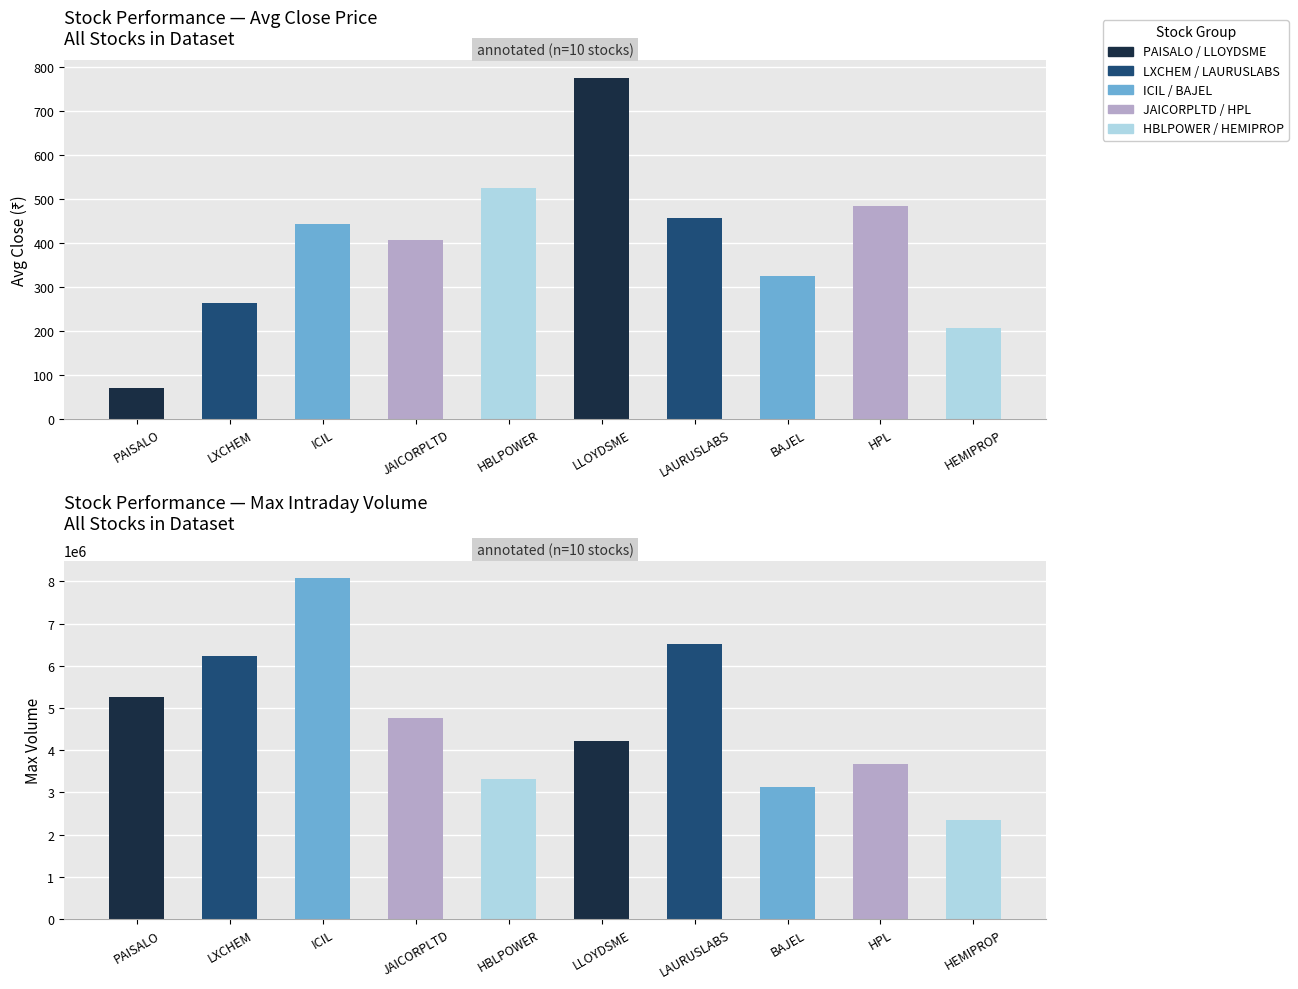

Which has a higher value, PAISALO or ICIL?

ICIL